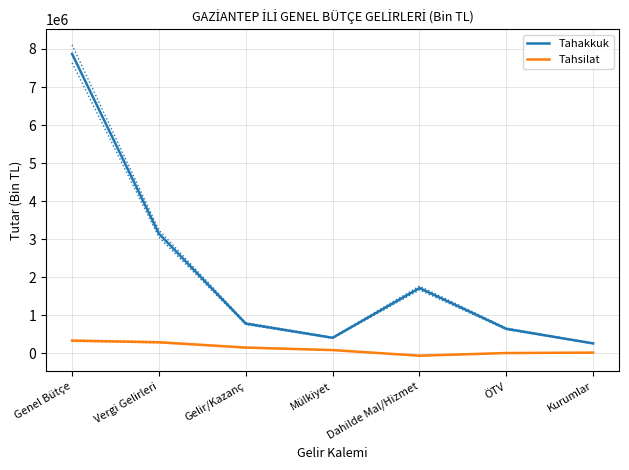

Reading left to right, transcribe all the data shown in this chart.

Tahakkuk: 7872153	3140850	775795	402190	1710617	638512	253720
Tahsilat: 327795	284405	145072	79307	-68758	1496	12855